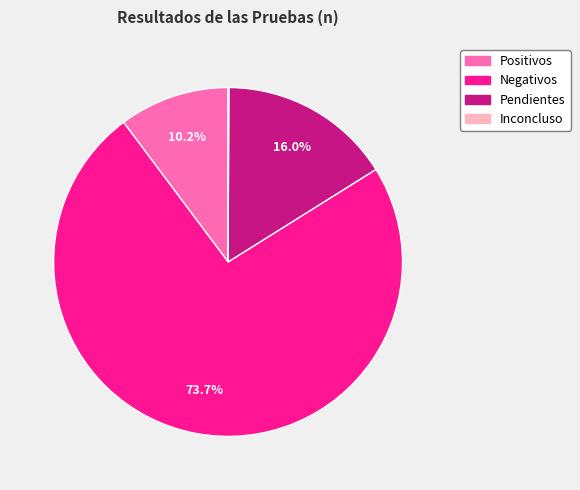

True or false: Positivos accounts for 10% of the total.

True